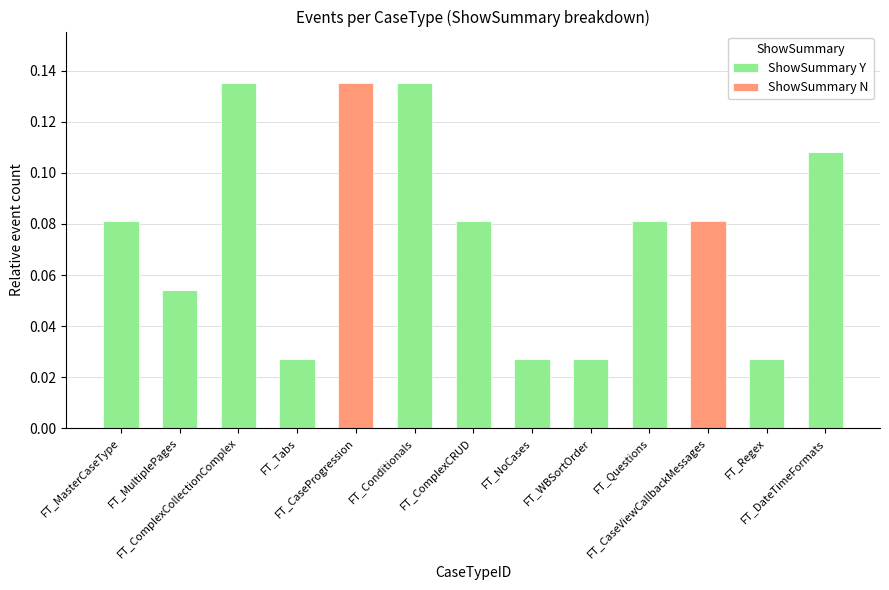

What is the label of the 6th bar from the right?

FT_NoCases